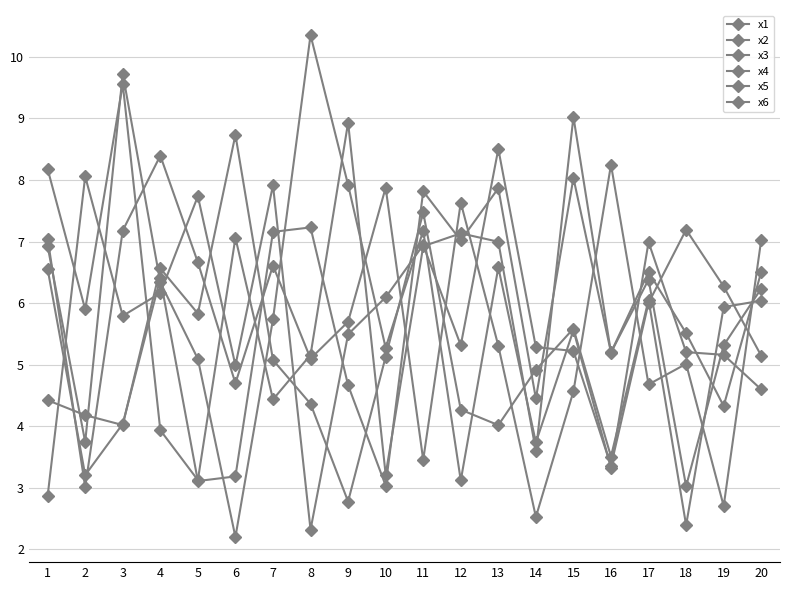

Where does the x3 series first go above 6?

2